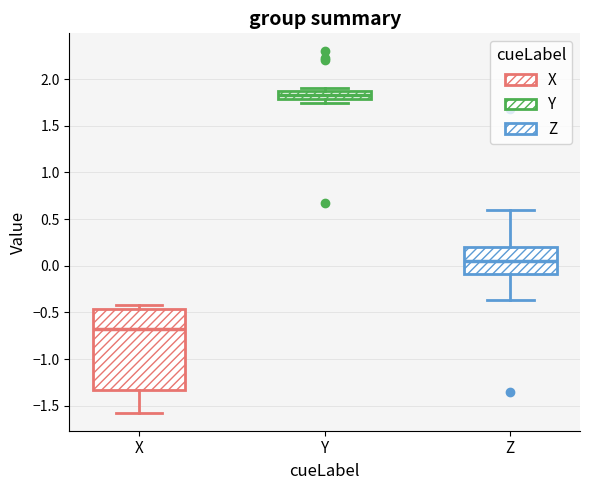

Reading left to right, transcribe this box plot: for each box, give where its median line is, the range the box spans, and where its two whiskers end, as read against the y-axis. The values are not printed on the chart, so give them approximately, as read against the axis.

X: median -0.65, box -1.35 to -0.45, whiskers -1.55 to -0.40
Y: median 1.85 (inside the box), box 1.80 to 1.85, whiskers 1.75 to 1.90
Z: median 0.05, box -0.10 to 0.20, whiskers -0.35 to 0.60